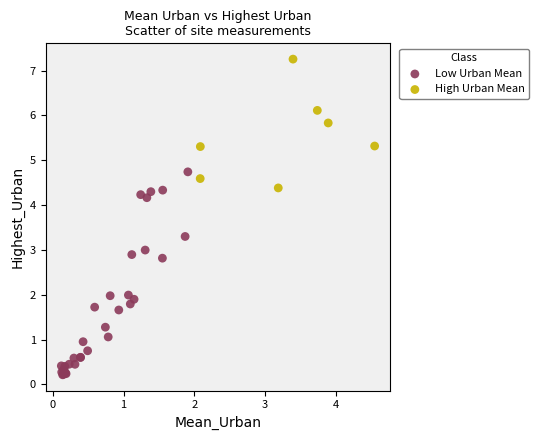

Which series reaches the minimum Y coordinate?

Low Urban Mean